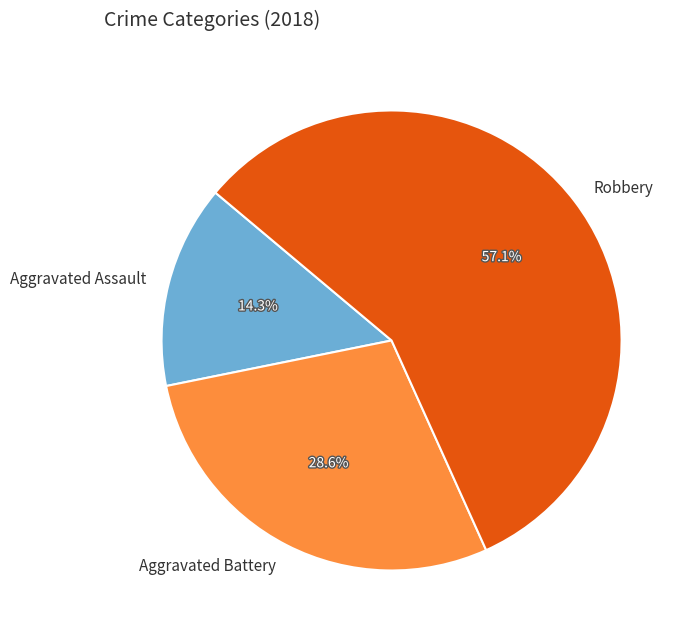

What percentage is NOT represented by Aggravated Battery?

71.4%